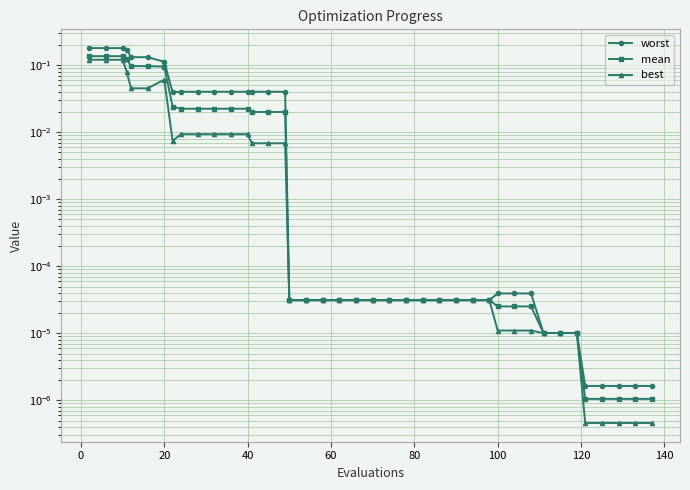

Does the chart have visible grid lines?

Yes